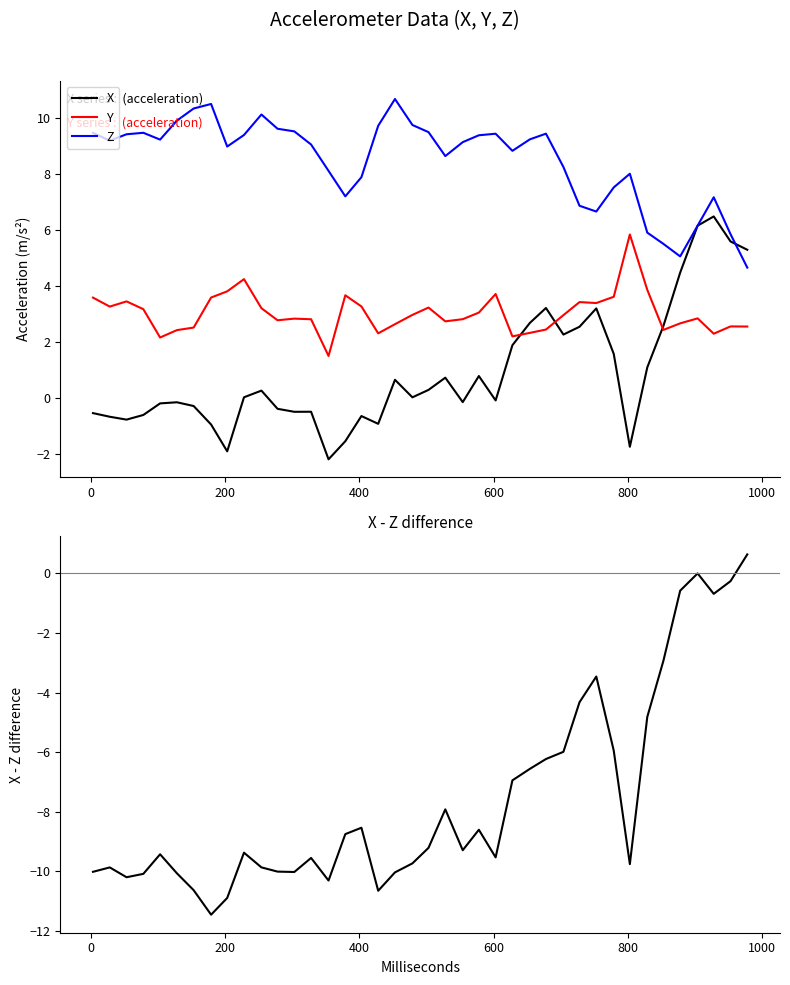

How many interior local peaks does the X - Z series have?

9